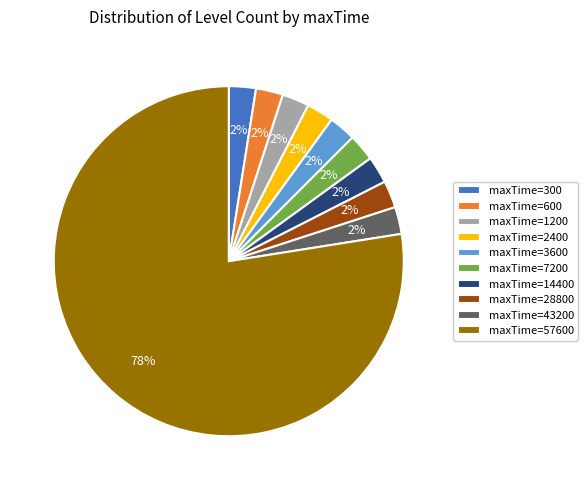

How many slices are in this pie chart?

10